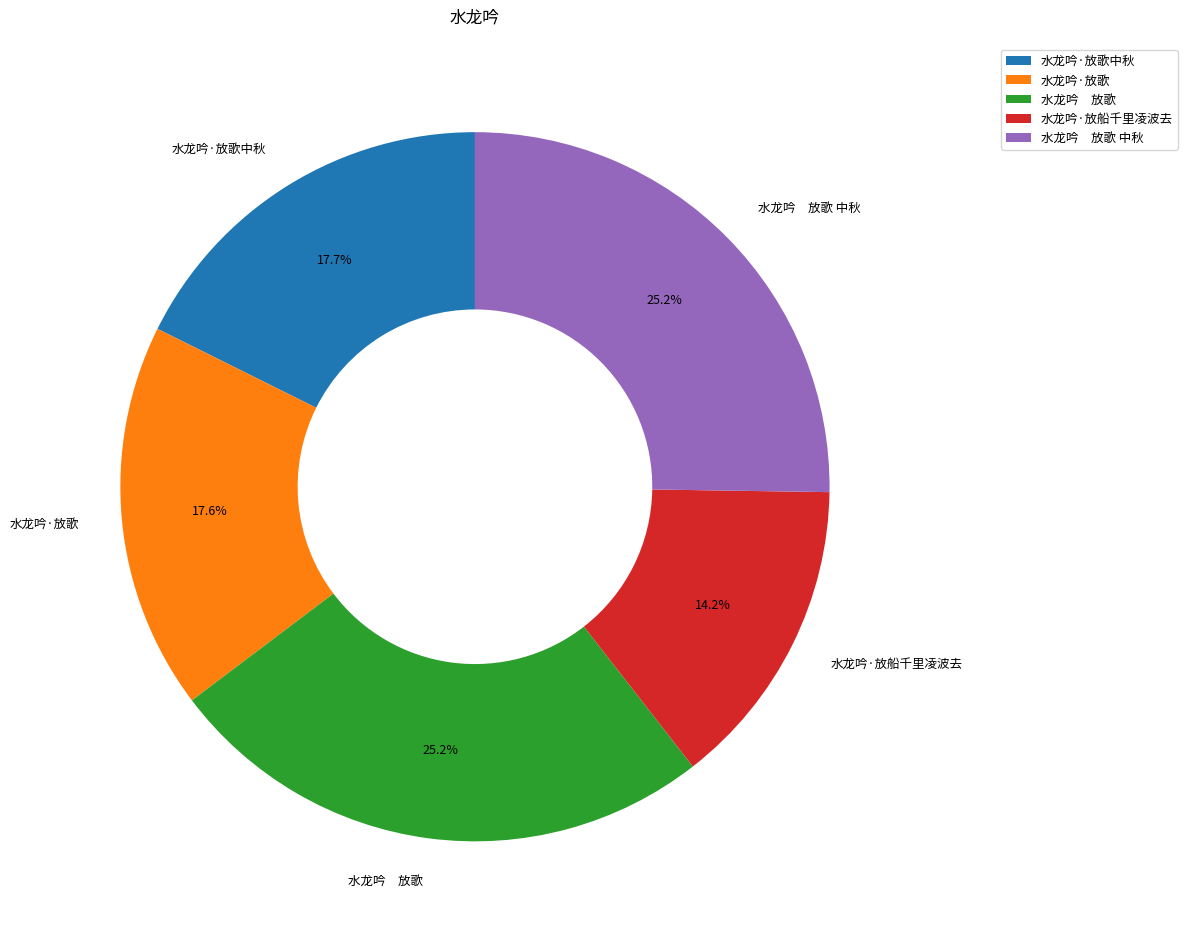

To the nearest percent, what percentage of the pie is 水龙吟·放歌?

18%